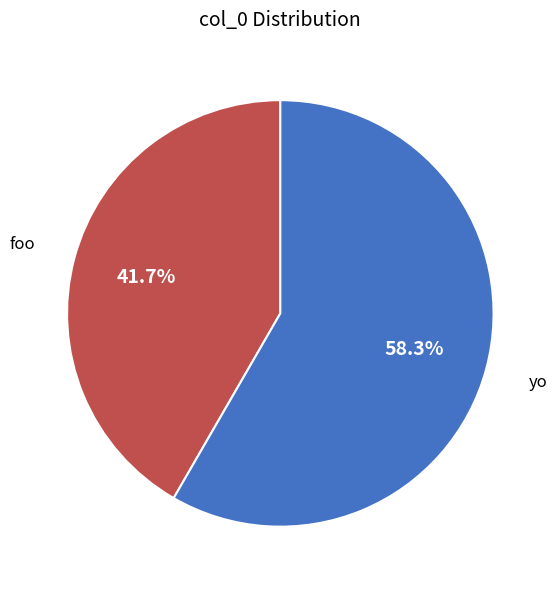

Count the number of slices in the pie.

2